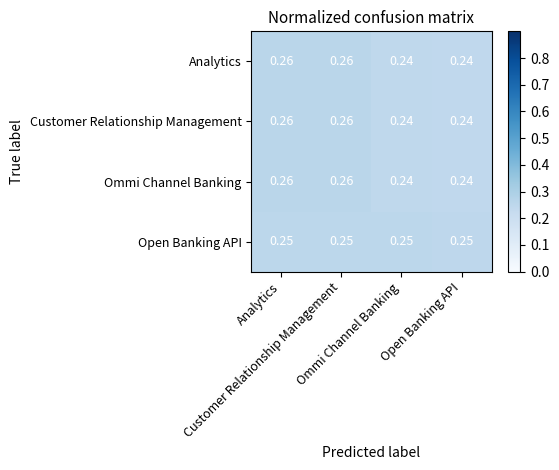

Which series has the widest spread of values?

Analytics